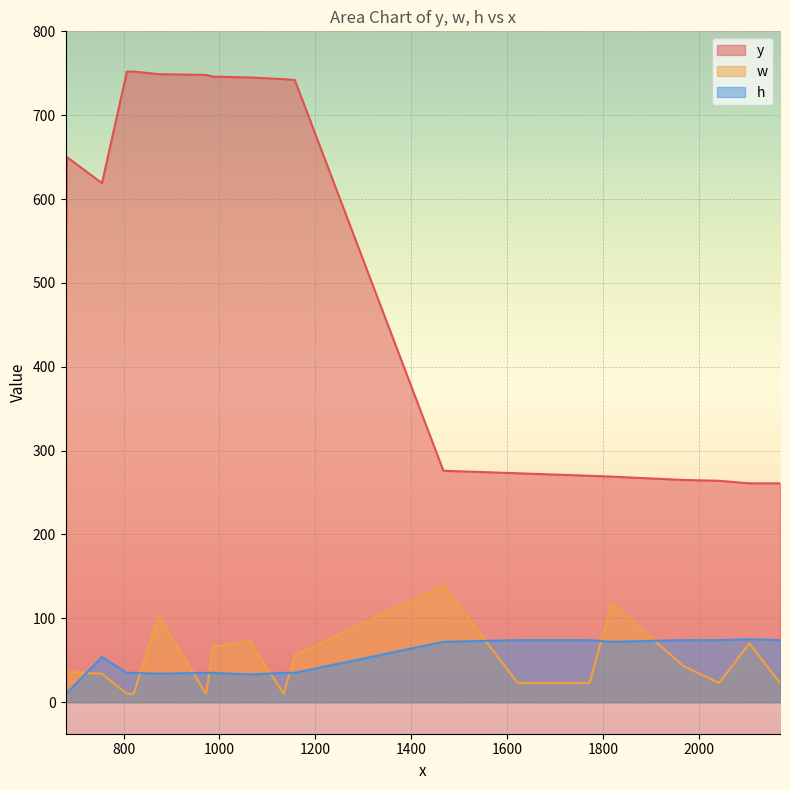

How many data points in h are above 35?

9